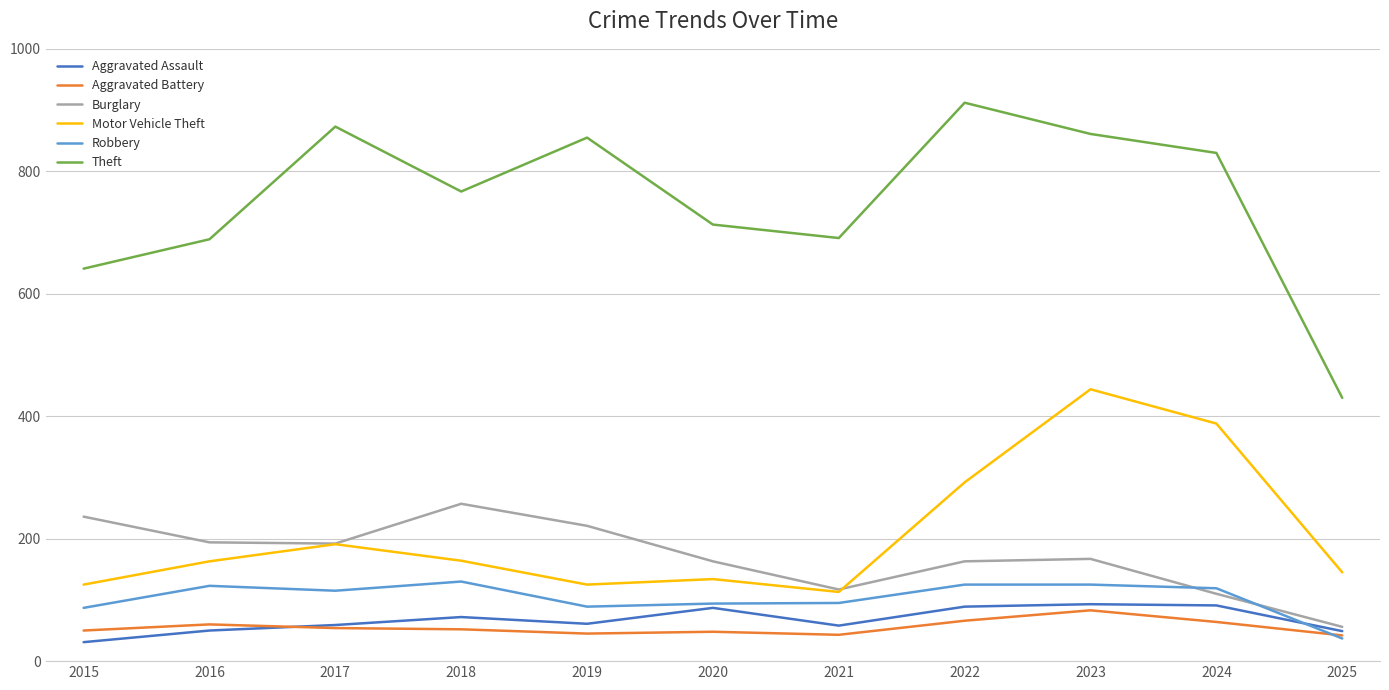

What is the maximum value for Aggravated Assault?

93